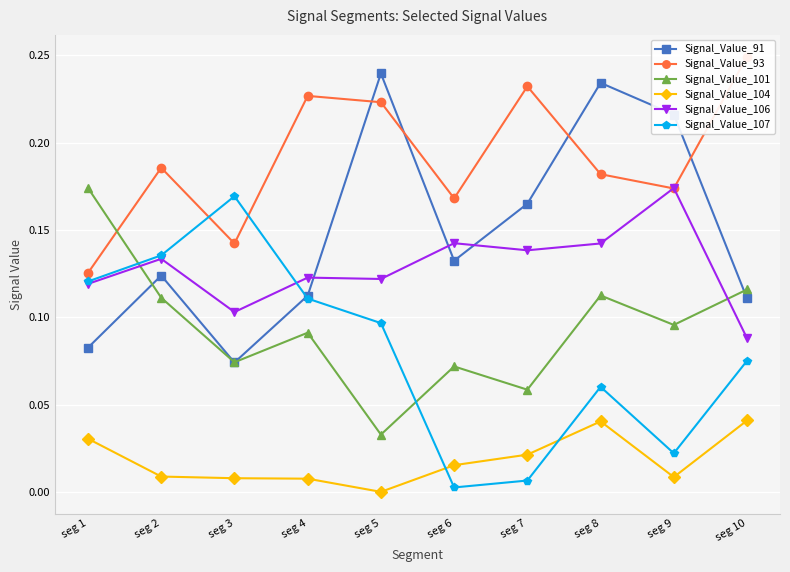

What are all the series names shown in the legend?

Signal_Value_91, Signal_Value_93, Signal_Value_101, Signal_Value_104, Signal_Value_106, Signal_Value_107